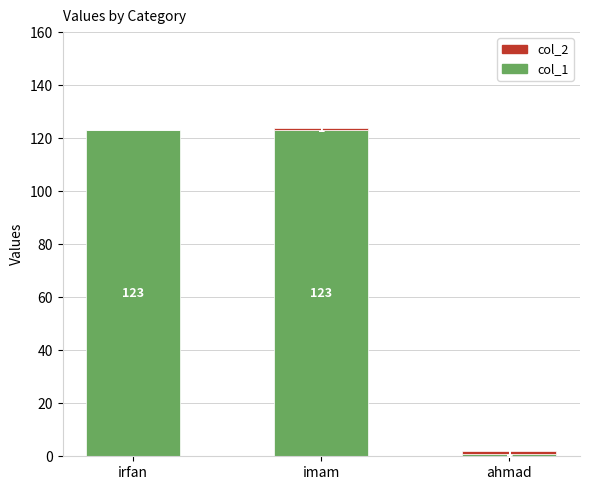

The value of col_1 at imam is 123. True or false?

True